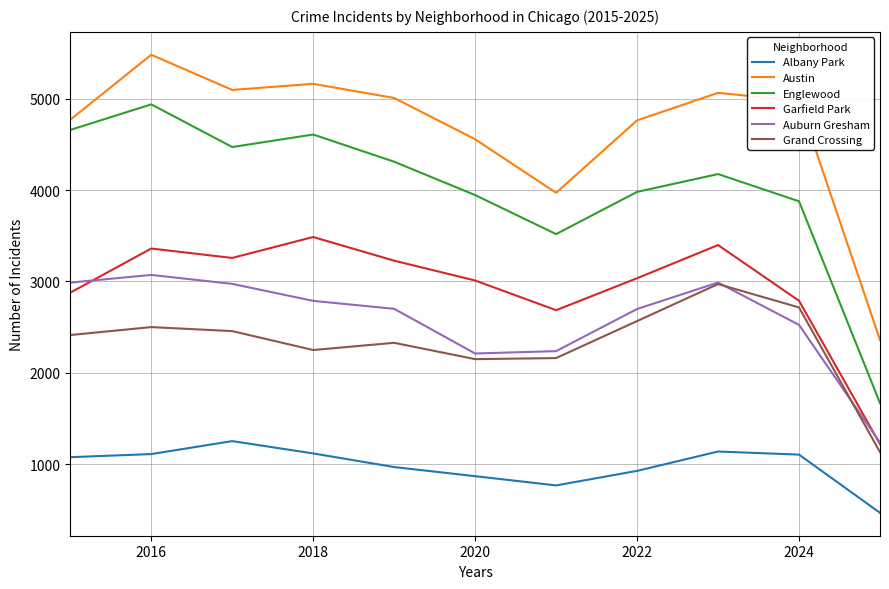

Which series has the largest total across all categories?

Austin